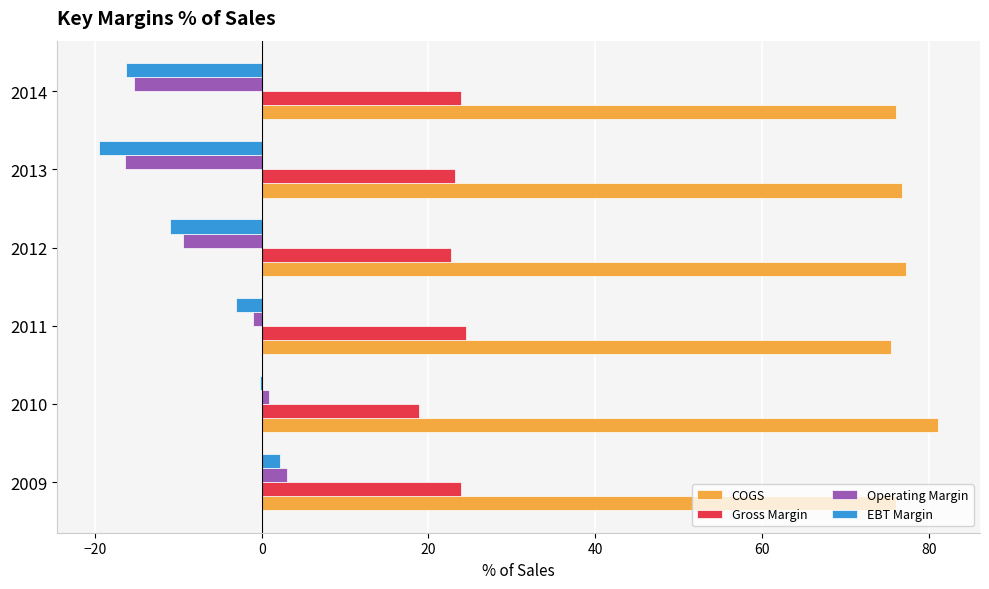

True or false: COGS has a value of 76.1 at 2014.

True